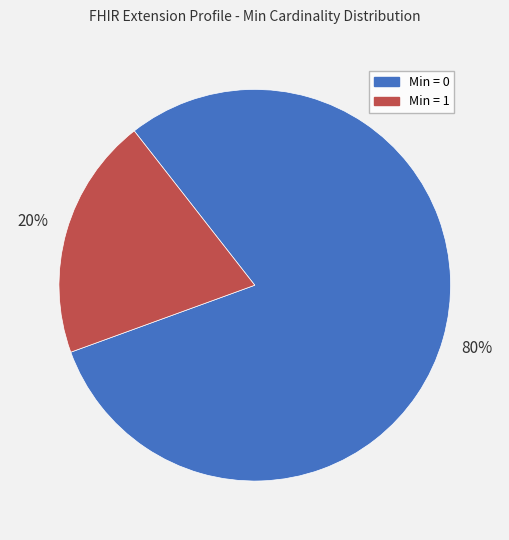

To the nearest percent, what is the average slice percentage?

50%